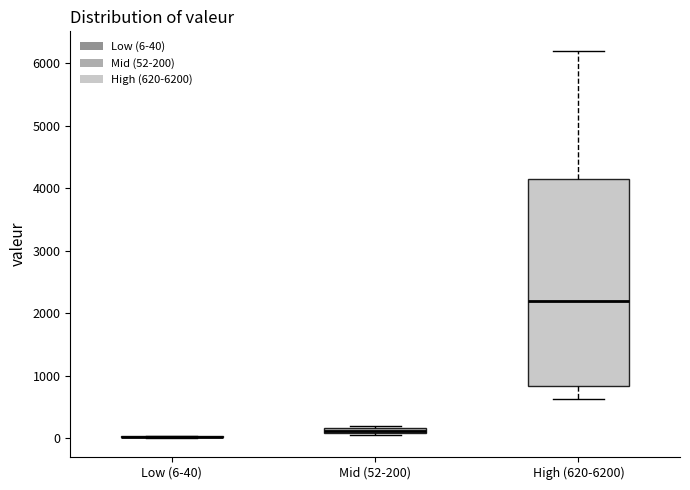

Comparing the boxes themselves (not the whiskers), which one is the tallest?

High (620-6200)